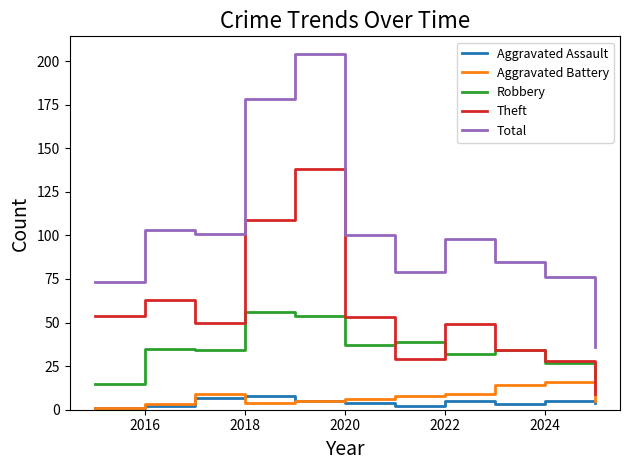

What is the highest value of the Theft series?

138